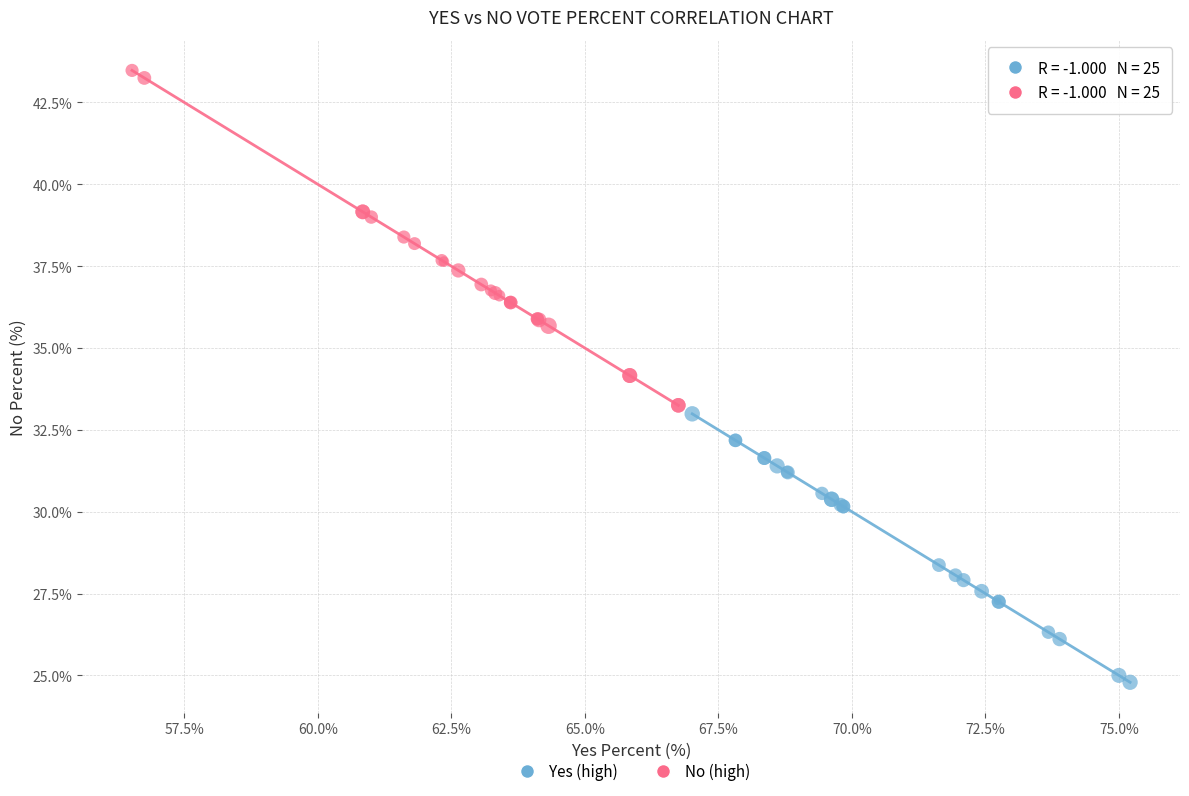

Which series reaches the minimum Y coordinate?

Yes (high)